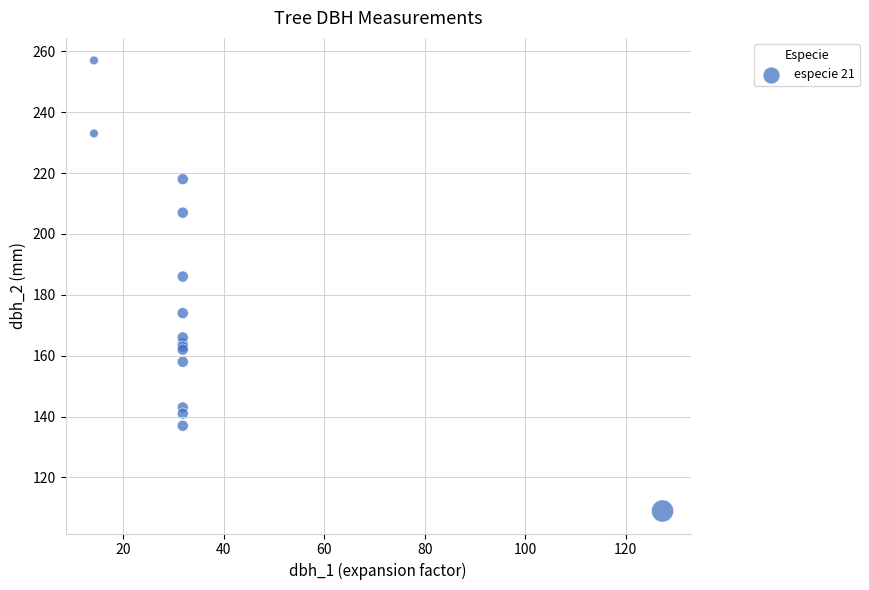

What Y value in the scatter plot is closest to 183?

186